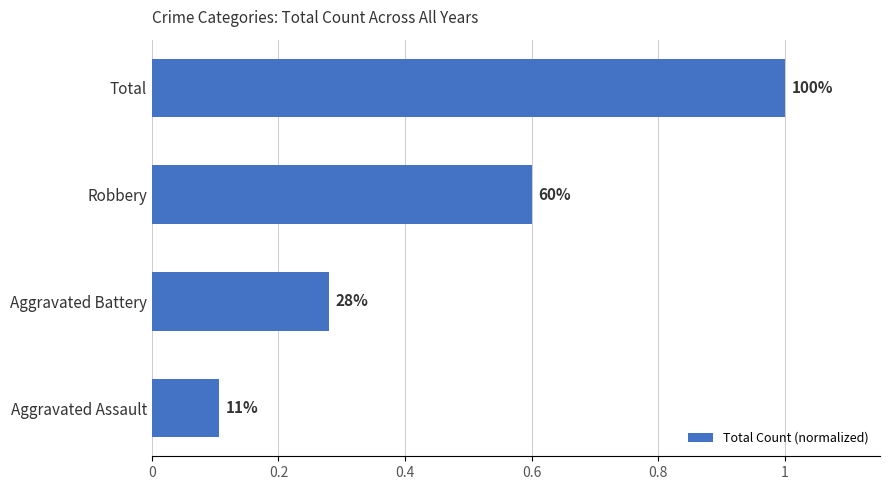

Are the bars horizontal?

Yes